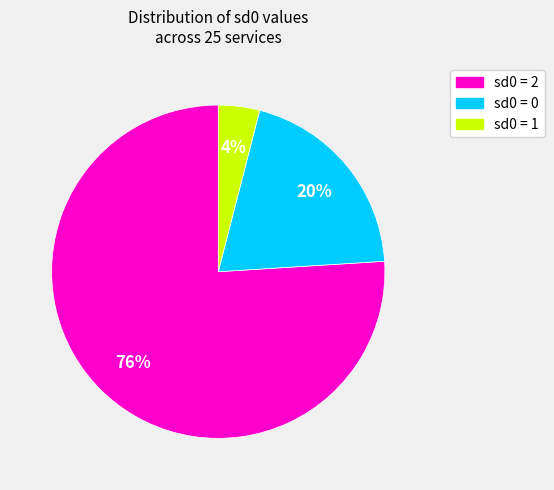

To the nearest percent, what is the difference between the largest and smallest slice percentages?

72%